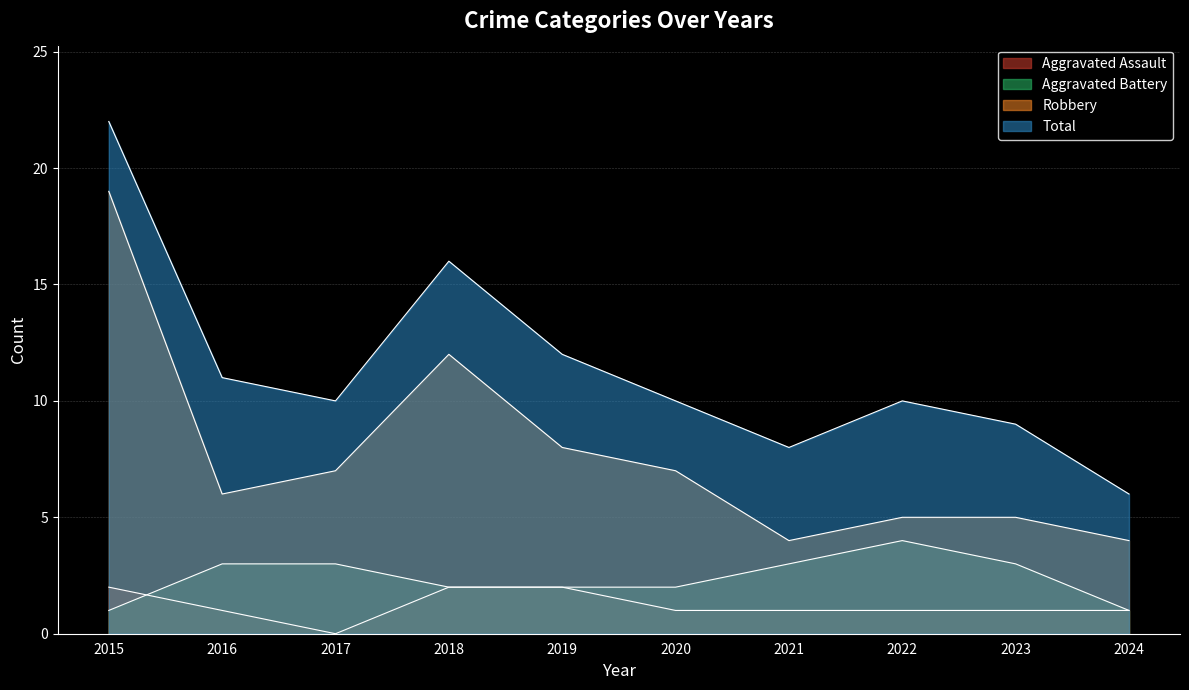

What are all the series names shown in the legend?

Aggravated Assault, Aggravated Battery, Robbery, Total